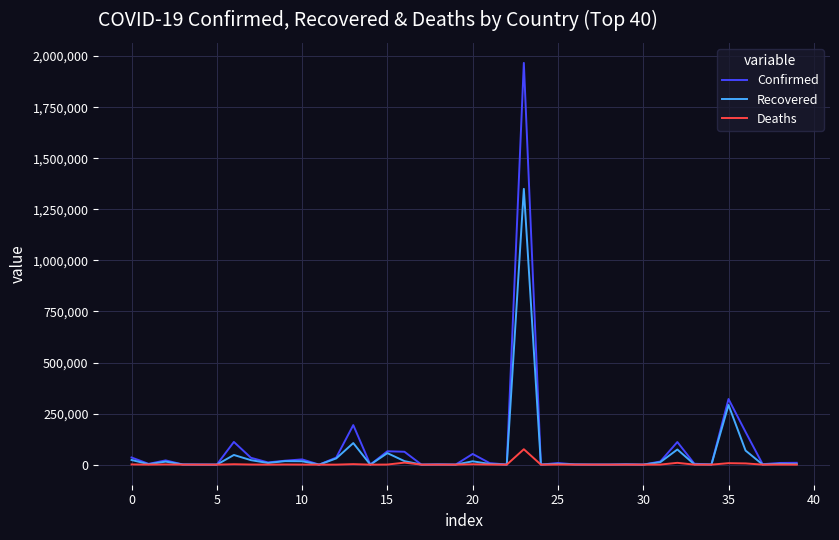

Which series has the widest spread of values?

Confirmed